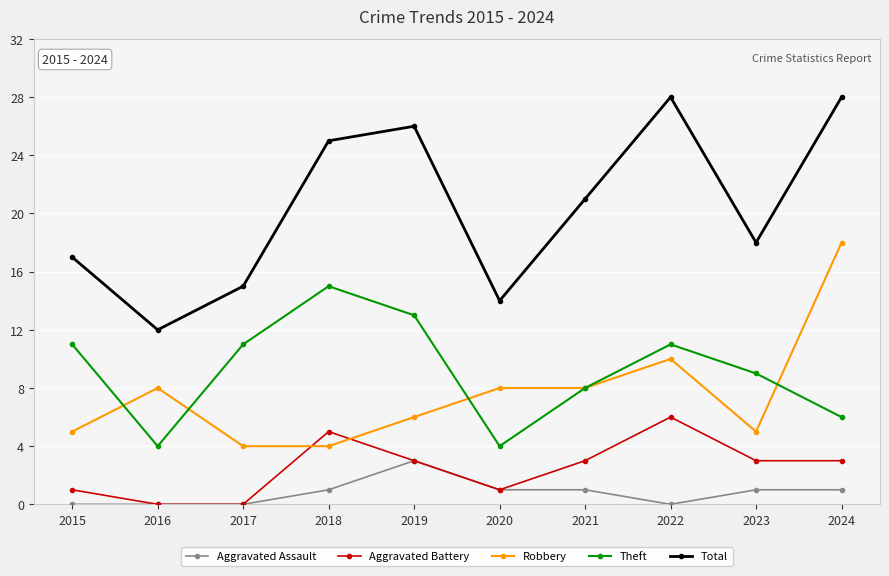

Count the number of categories in the chart.

10